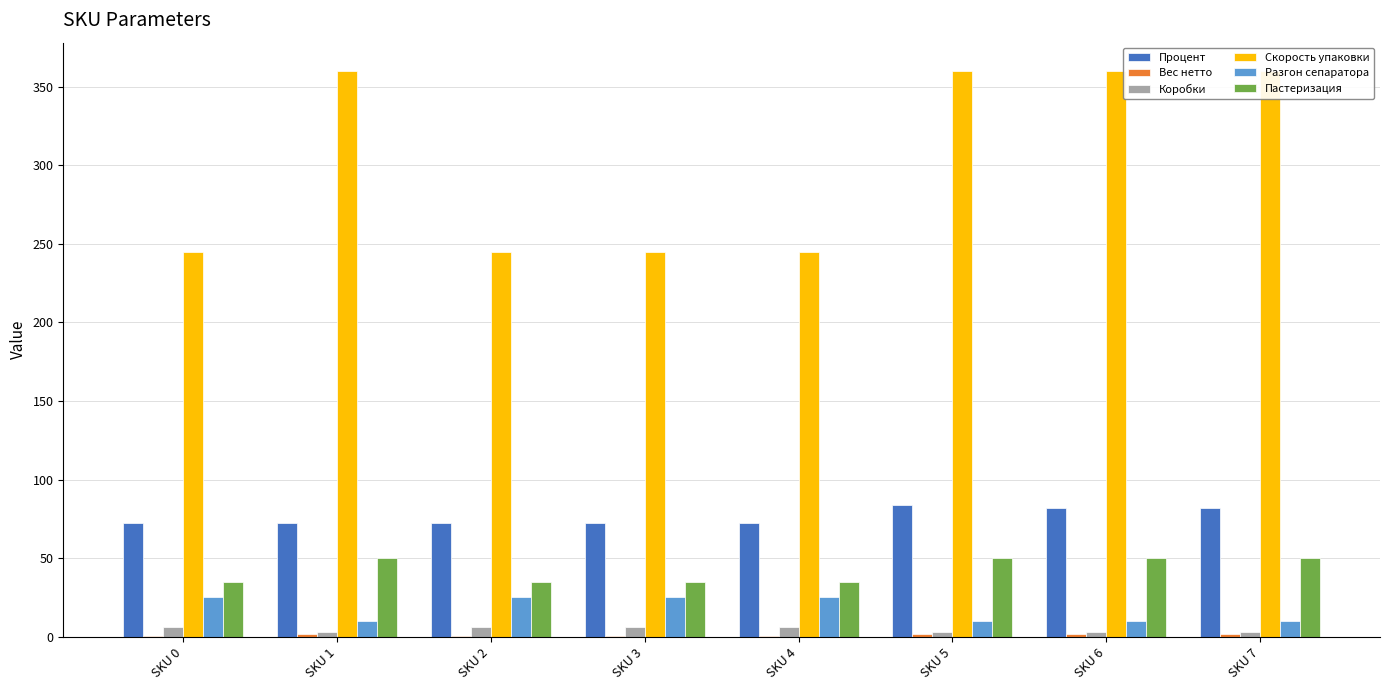

Which series changed the most between SKU 2 and SKU 5?

Скорость упаковки